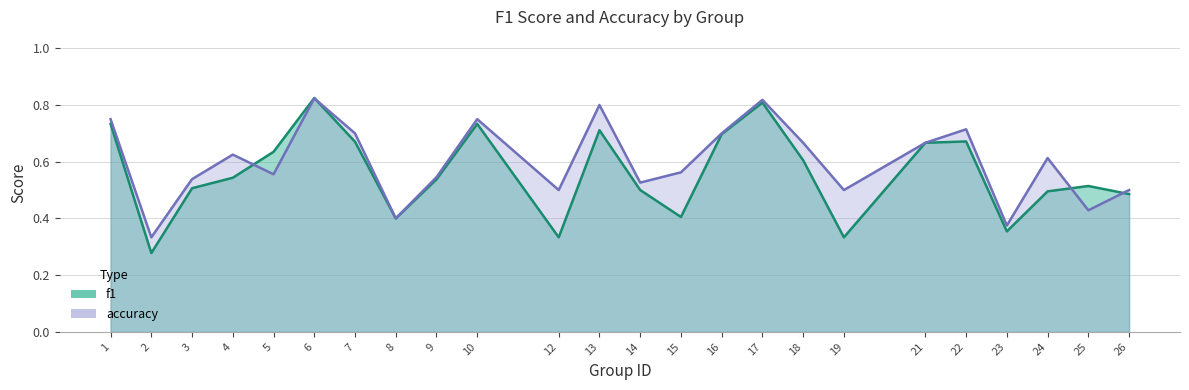

How many series are shown in this chart?

2